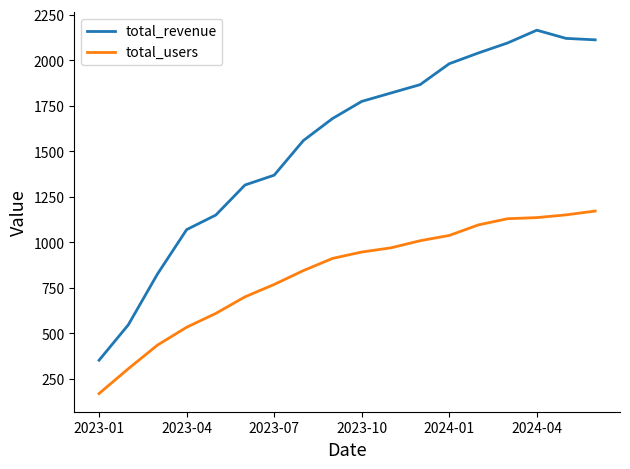

True or false: total_users and total_revenue cross at least once.

False